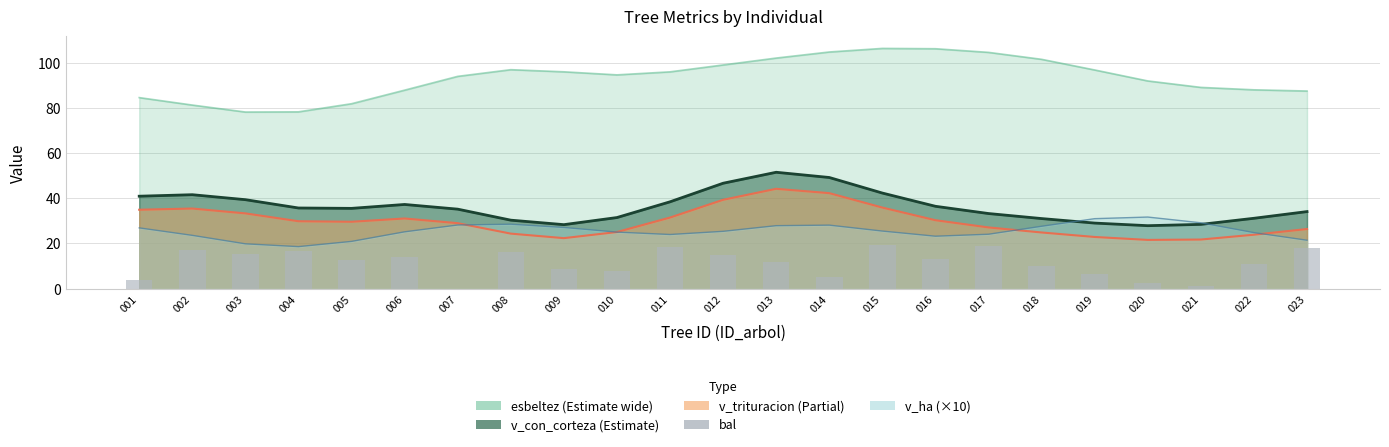

What is the value of the 11th bar from the left?

18.2